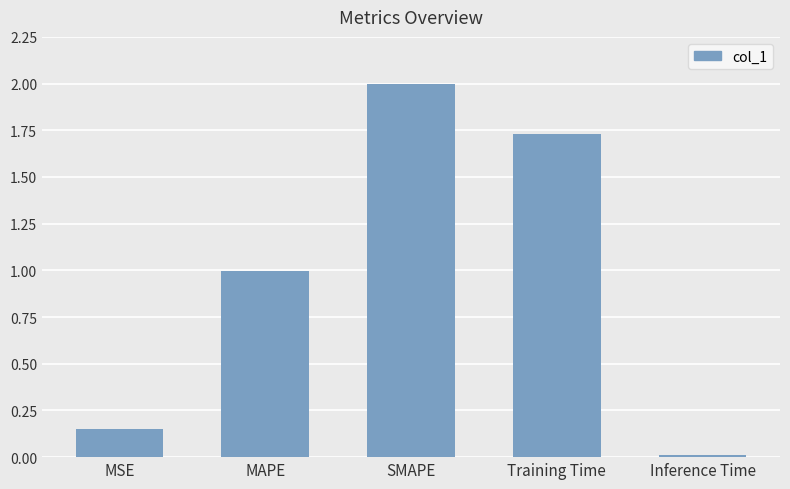

What is the label of the 4th bar from the right?

MAPE